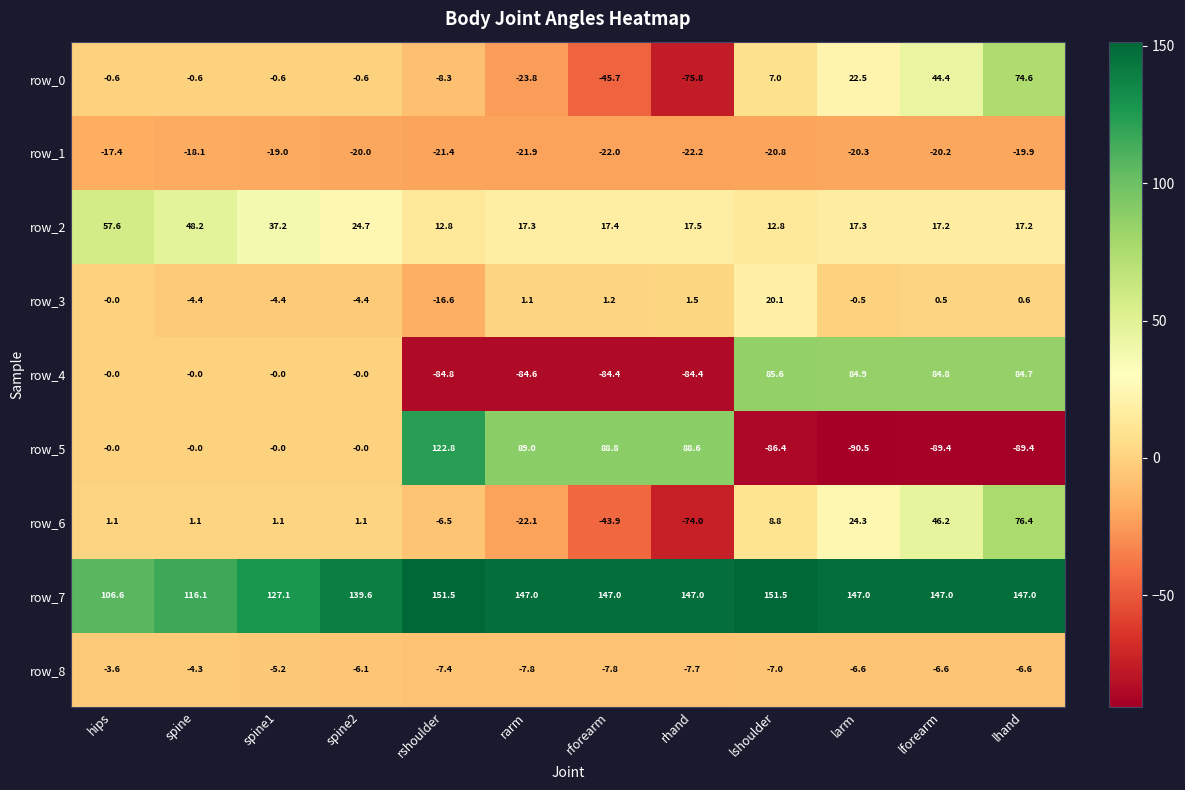

The value of row_8 at rshoulder is -7.4. True or false?

True